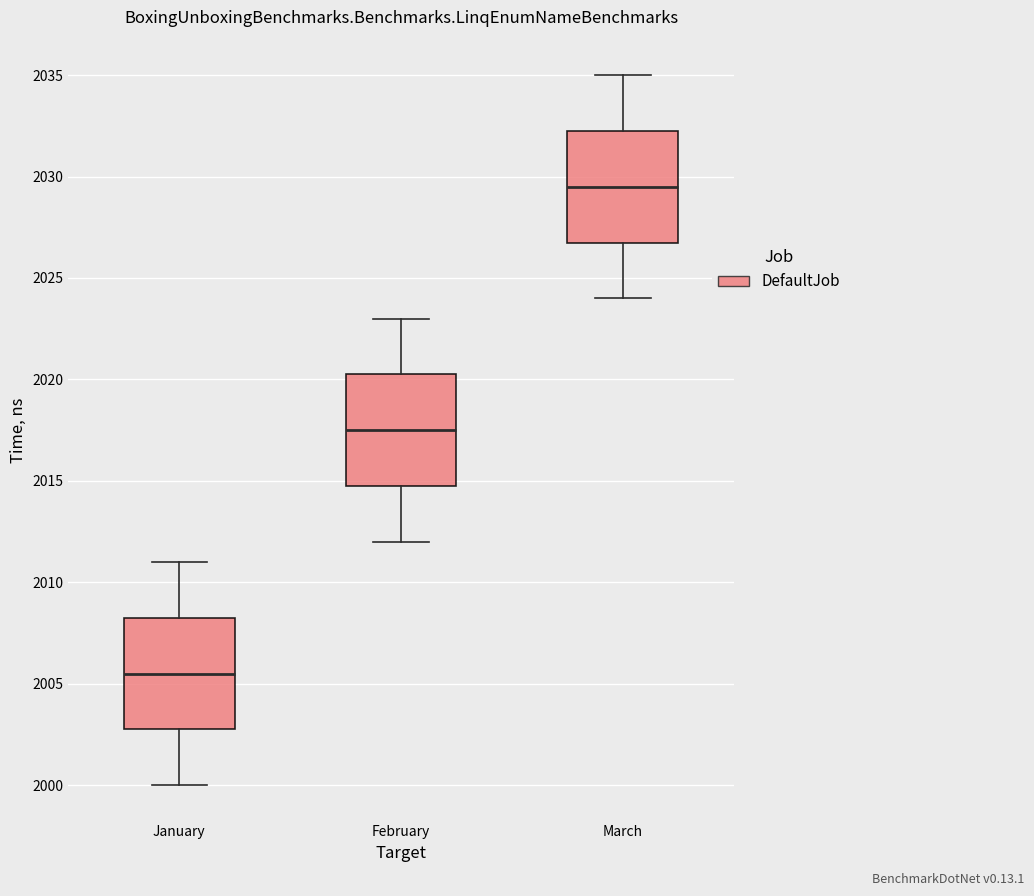

Which box's median line is the lowest?

January